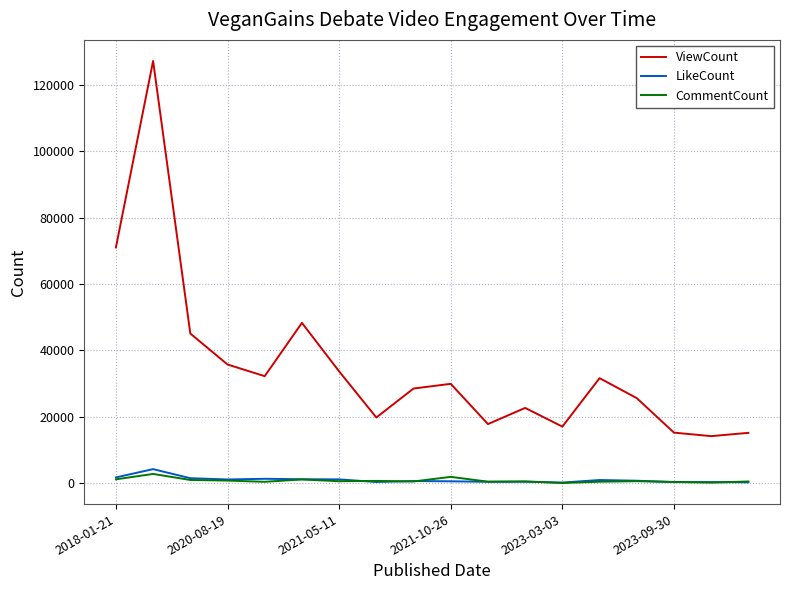

How many values in the ViewCount series are below 29954?

9